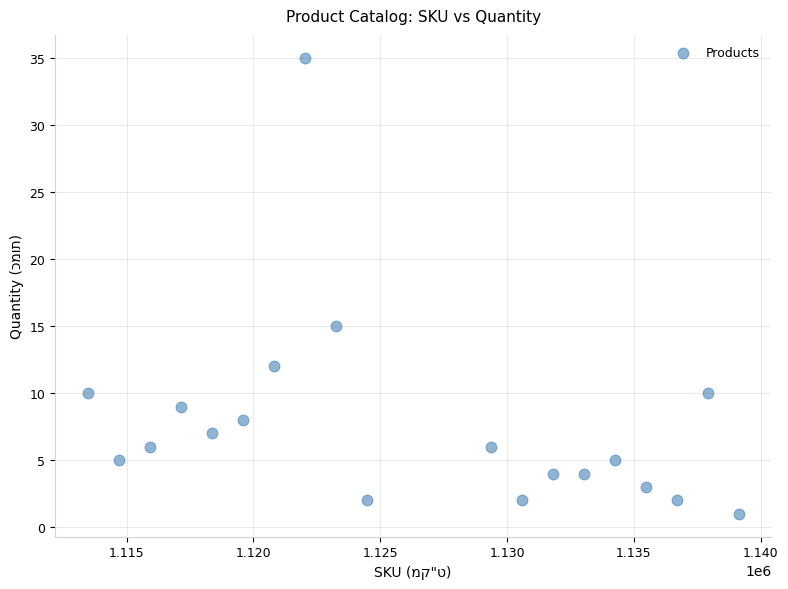

What Y value in the scatter plot is closest to 18?

15